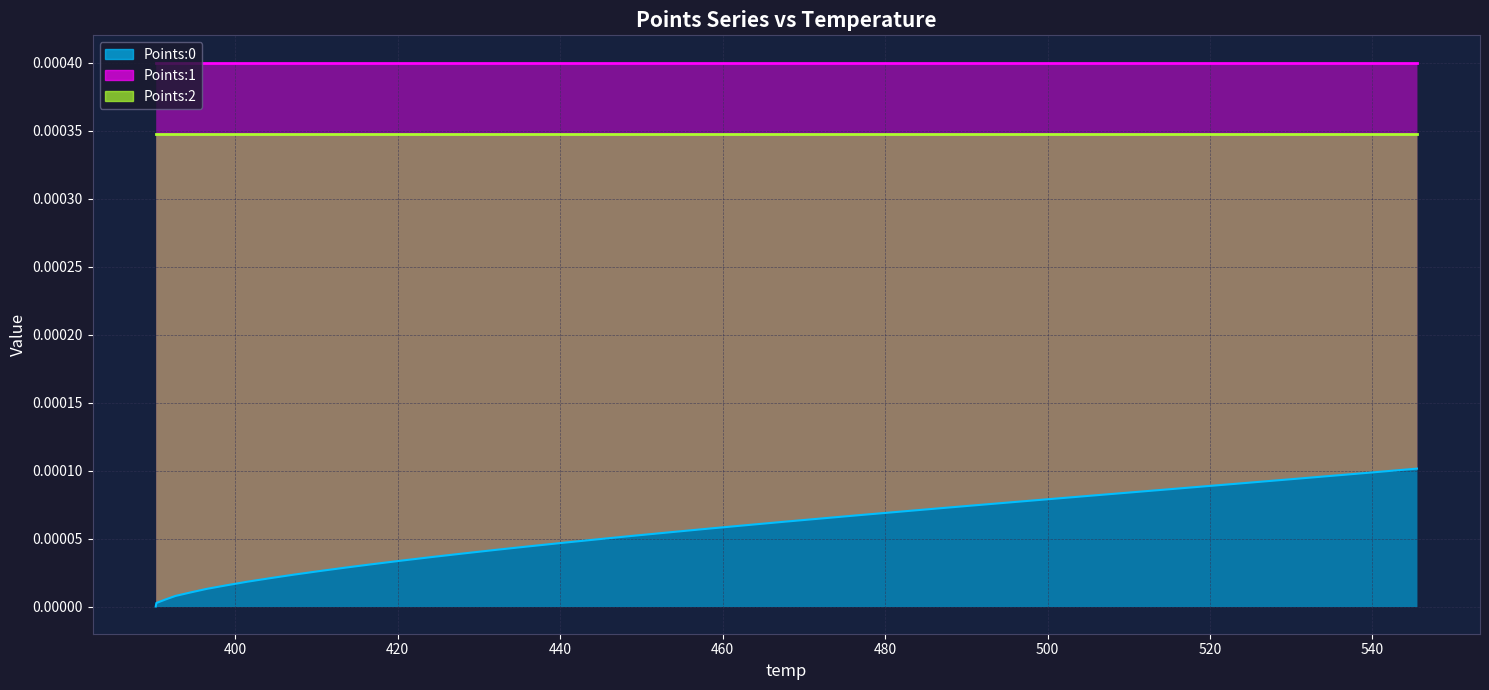

Reading left to right, list all the values displayed in this chart.

Points:0: 0.0	0.0	0.0	0.0	0.0	0.0	0.0	0.0	0.0	0.0	0.0	0.0	0.0	0.0	0.0	0.0	0.0	0.0	0.0	0.0	0.0	0.0	0.0	0.0	0.0	0.0	0.0	0.0	0.0	0.0	0.0	0.0	0.0	0.0	0.0	0.0	0.0	0.0	0.0	0.0
Points:1: 0.0	0.0	0.0	0.0	0.0	0.0	0.0	0.0	0.0	0.0	0.0	0.0	0.0	0.0	0.0	0.0	0.0	0.0	0.0	0.0	0.0	0.0	0.0	0.0	0.0	0.0	0.0	0.0	0.0	0.0	0.0	0.0	0.0	0.0	0.0	0.0	0.0	0.0	0.0	0.0
Points:2: 0.0	0.0	0.0	0.0	0.0	0.0	0.0	0.0	0.0	0.0	0.0	0.0	0.0	0.0	0.0	0.0	0.0	0.0	0.0	0.0	0.0	0.0	0.0	0.0	0.0	0.0	0.0	0.0	0.0	0.0	0.0	0.0	0.0	0.0	0.0	0.0	0.0	0.0	0.0	0.0